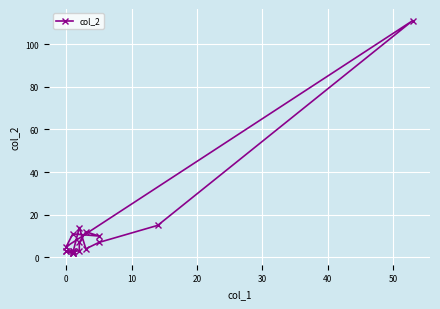

How many categories are shown in the chart?

18